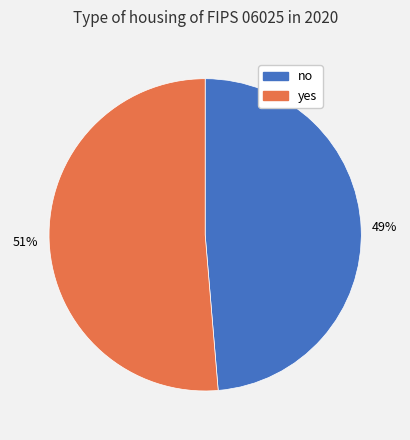

Count the number of slices in the pie.

2